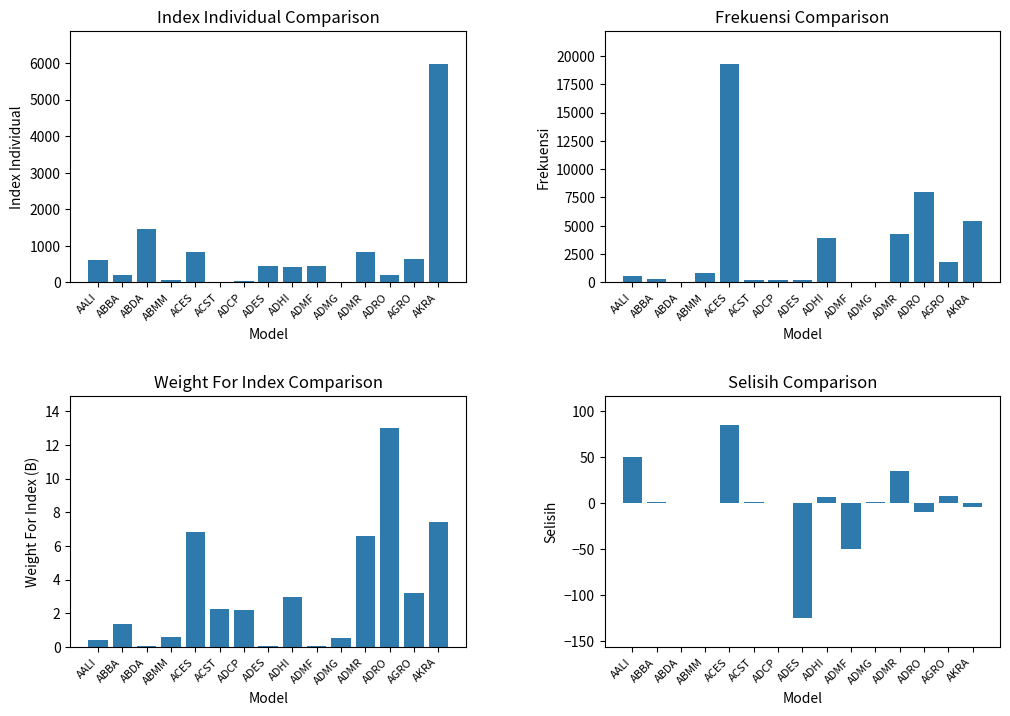

What position from the left is ADCP?

7